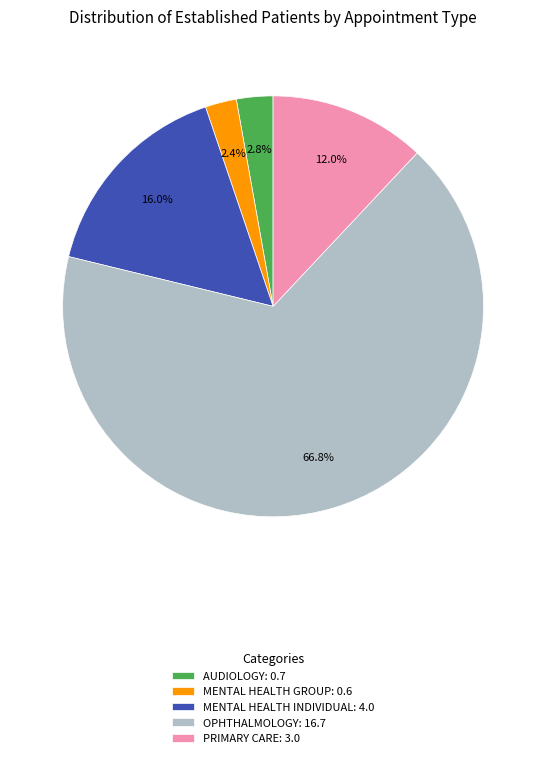

To the nearest percent, what is the difference between the largest and smallest slice percentages?

64%